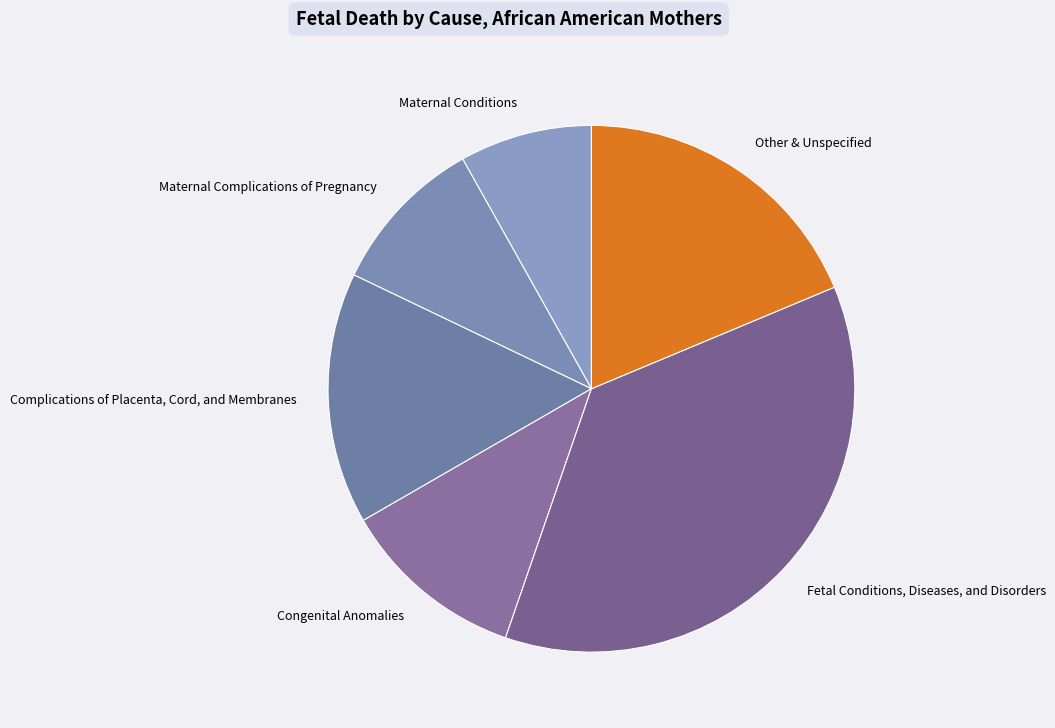

Is it true that Other & Unspecified is 26% of the pie?

False